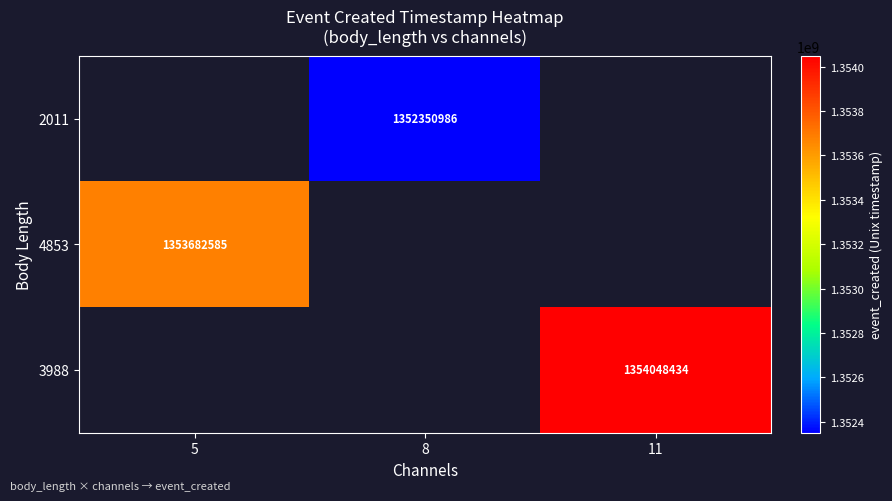

Which label corresponds to the smallest value in the chart?

8